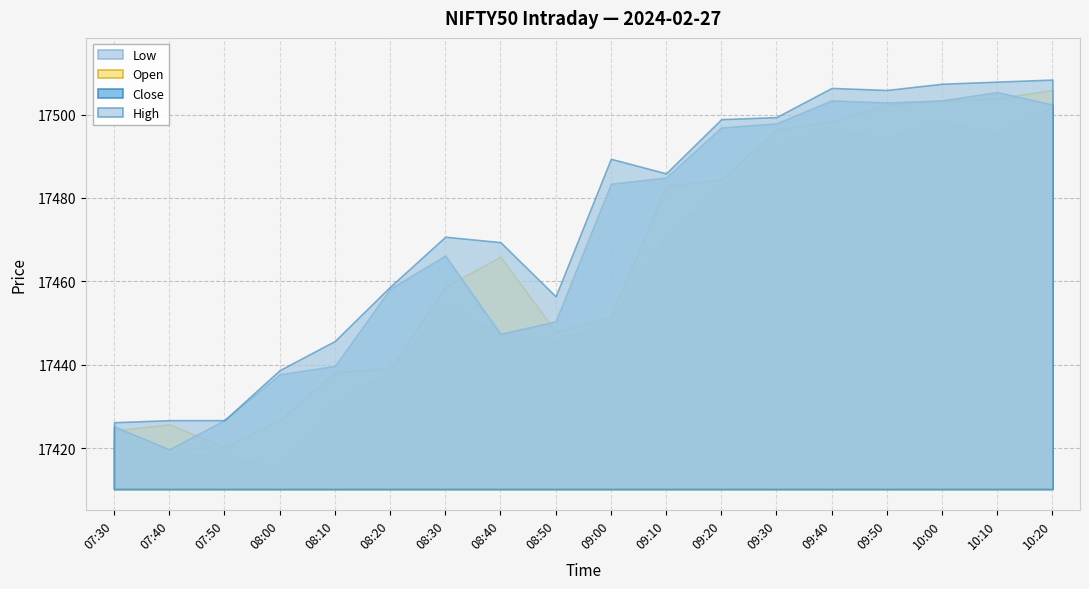

Reading left to right, transcribe all the data shown in this chart.

Low: 07:30=17422.2	07:40=17418.7	07:50=17418.2	08:00=17415.2	08:10=17430.7	08:20=17438.7	08:30=17454.7	08:40=17447.4	08:50=17445.4	09:00=17450.9	09:10=17470.9	09:20=17482.9	09:30=17492.4	09:40=17496.4	09:50=17494.4	10:00=17498.4	10:10=17495.4	10:20=17501.9
Open: 07:30=17424.2	07:40=17425.7	07:50=17420.2	08:00=17426.7	08:10=17438.2	08:20=17439.2	08:30=17458.7	08:40=17465.9	08:50=17447.9	09:00=17451.4	09:10=17482.9	09:20=17484.4	09:30=17496.4	09:40=17498.4	09:50=17502.4	10:00=17503.4	10:10=17503.9	10:20=17505.9
Close: 07:30=17425.2	07:40=17419.7	07:50=17426.7	08:00=17437.7	08:10=17439.7	08:20=17458.2	08:30=17466.2	08:40=17447.4	08:50=17450.4	09:00=17483.4	09:10=17484.9	09:20=17496.9	09:30=17497.9	09:40=17503.4	09:50=17502.9	10:00=17503.4	10:10=17505.4	10:20=17502.4
High: 07:30=17426.2	07:40=17426.7	07:50=17426.7	08:00=17438.7	08:10=17445.7	08:20=17458.7	08:30=17470.7	08:40=17469.4	08:50=17456.4	09:00=17489.4	09:10=17485.9	09:20=17498.9	09:30=17499.4	09:40=17506.4	09:50=17505.9	10:00=17507.4	10:10=17507.9	10:20=17508.4